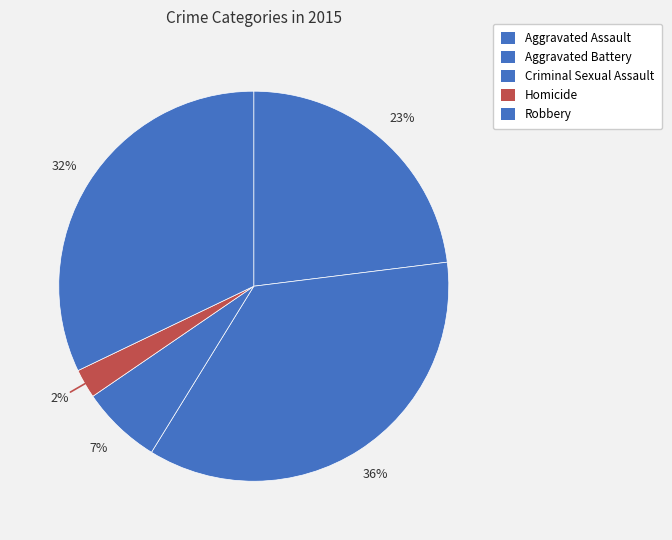

Is there any slice that represents more than half of the pie?

No